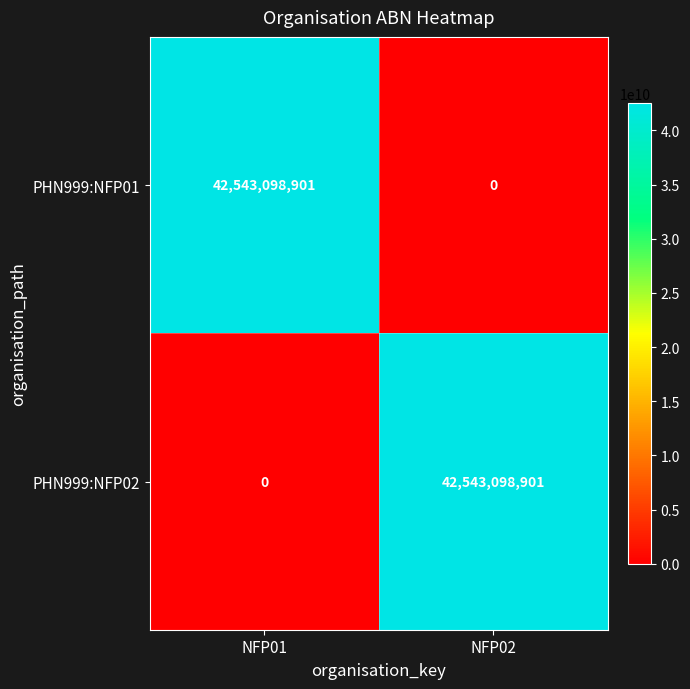

What is the difference between the maximum and minimum values in the PHN999:NFP01 series?

42543098901